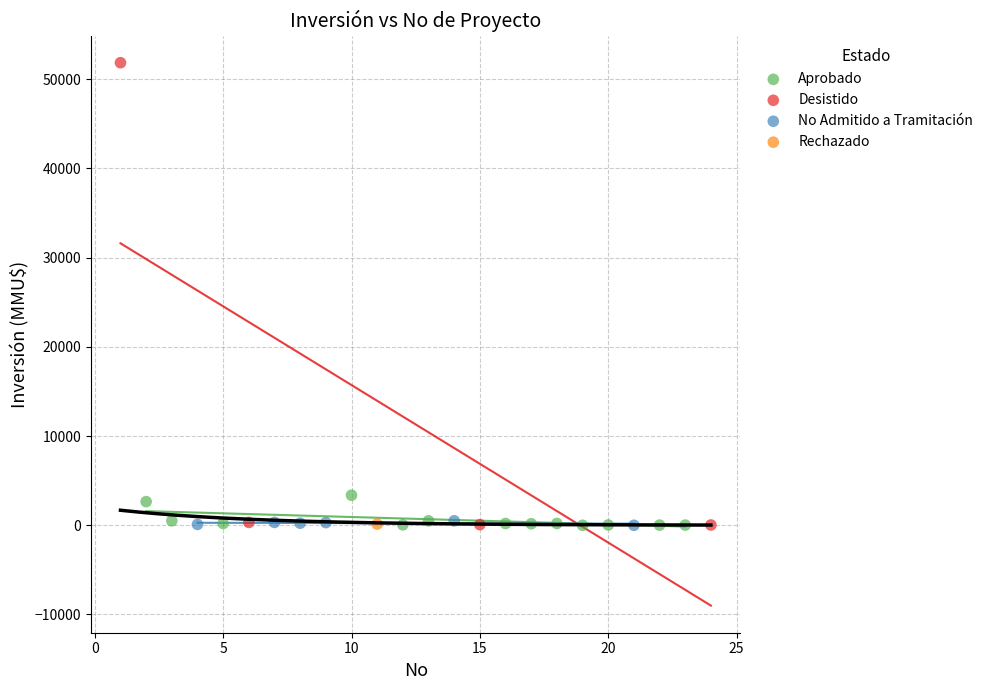

What are all the series names shown in the legend?

Aprobado, Desistido, No Admitido a Tramitación, Rechazado